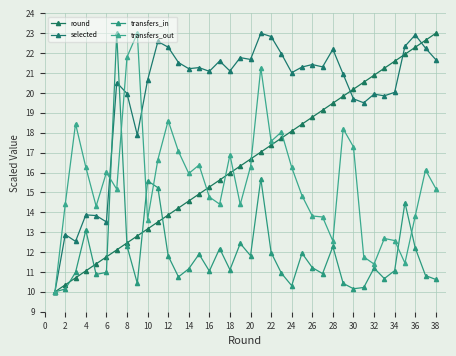

How many data points in transfers_out are less than 15?

17